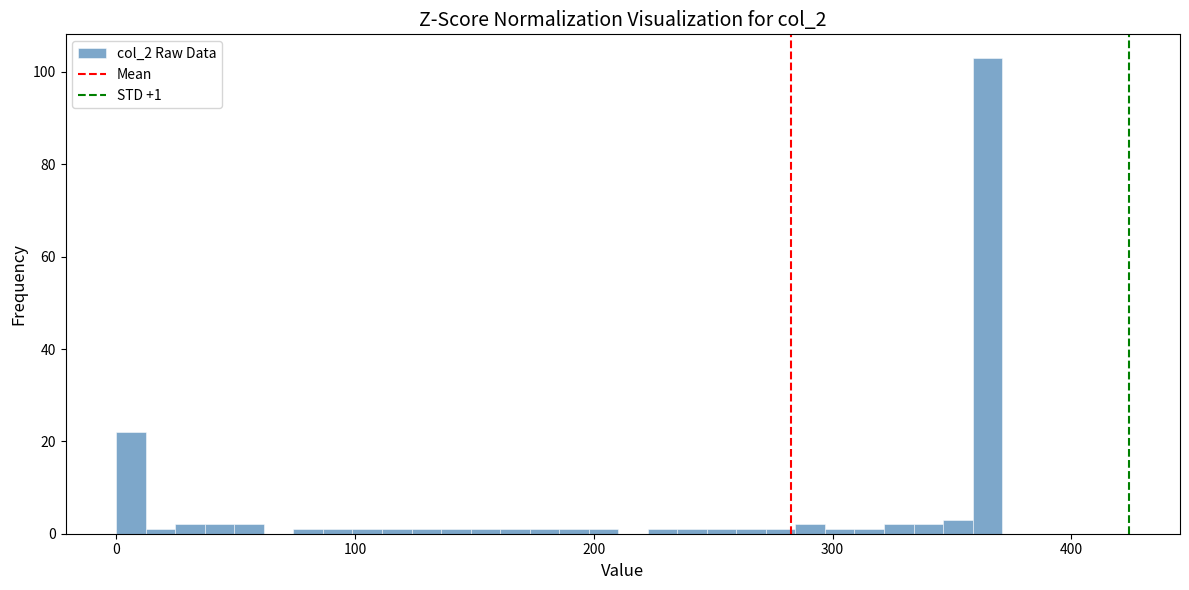

Around what value on the x-axis is the tallest bar? Give the approximate position of its centre, as read against the axis.

360